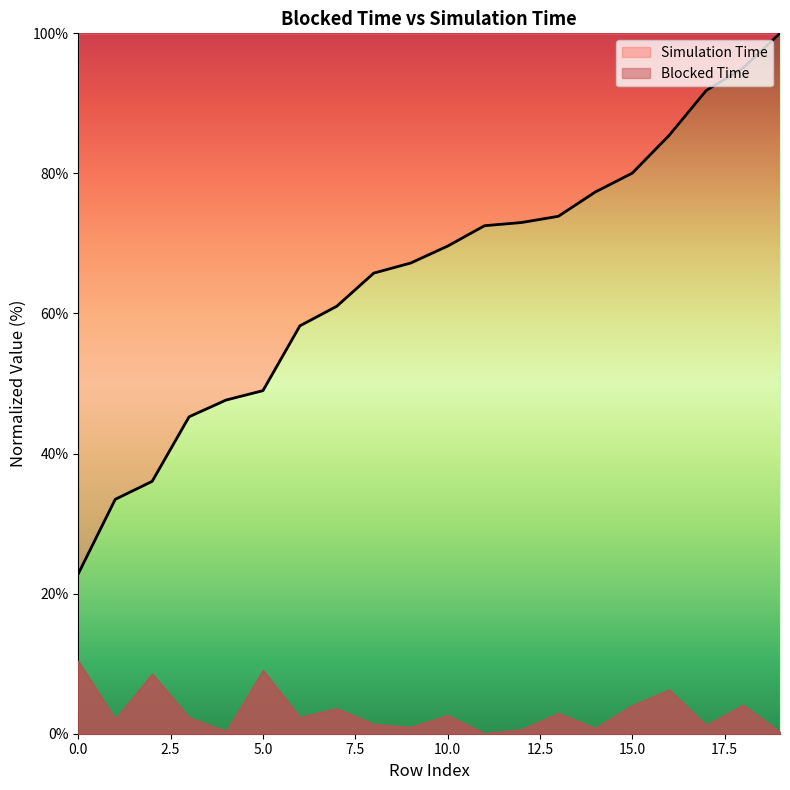

True or false: the data shows 82.4 at 7.

False